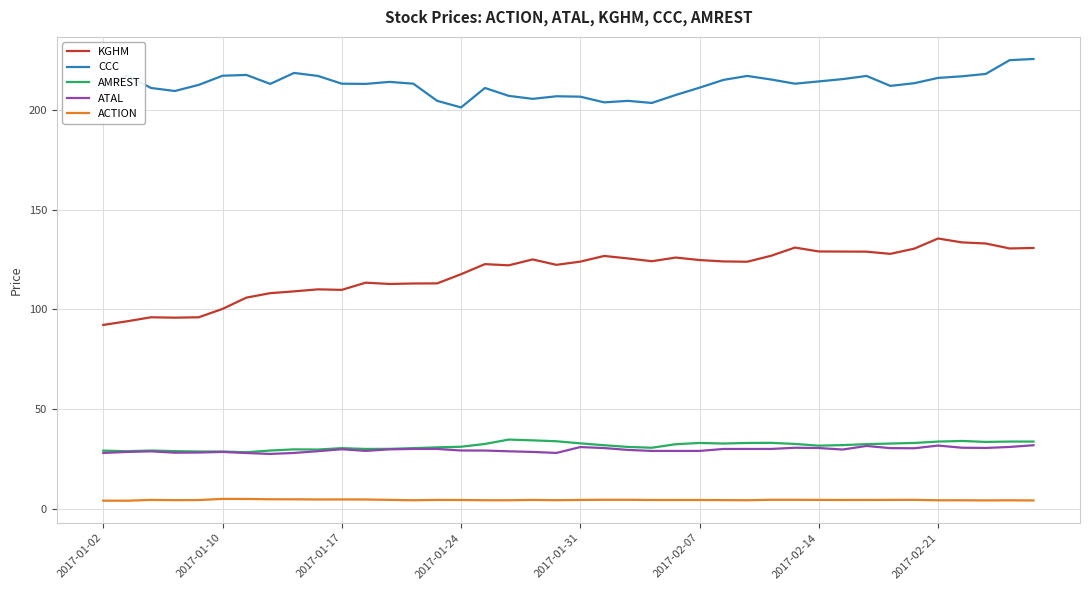

What is the minimum value for CCC?

201.2